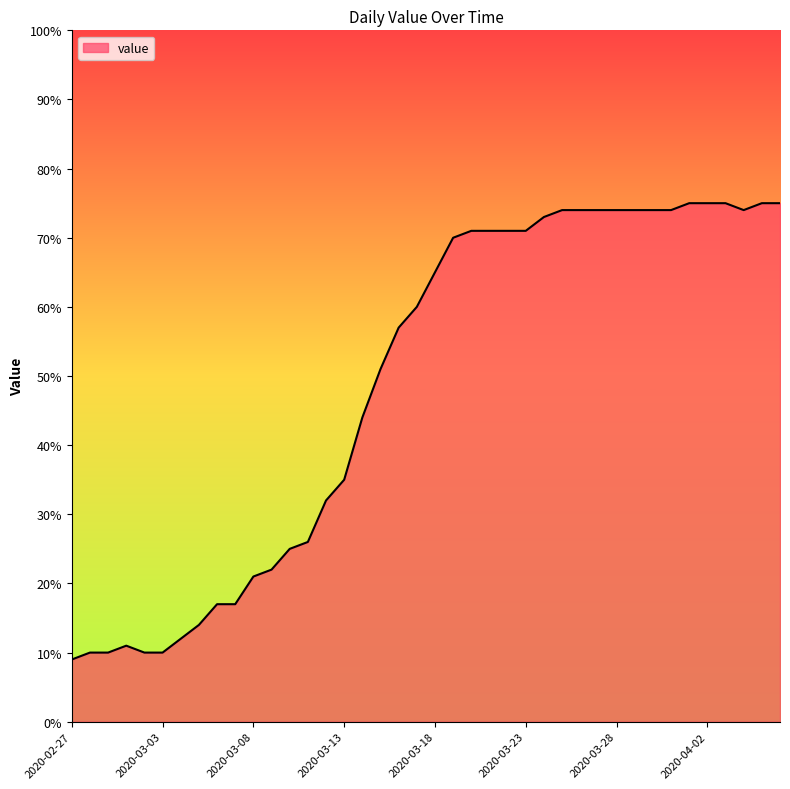

What is the greatest value displayed?

75